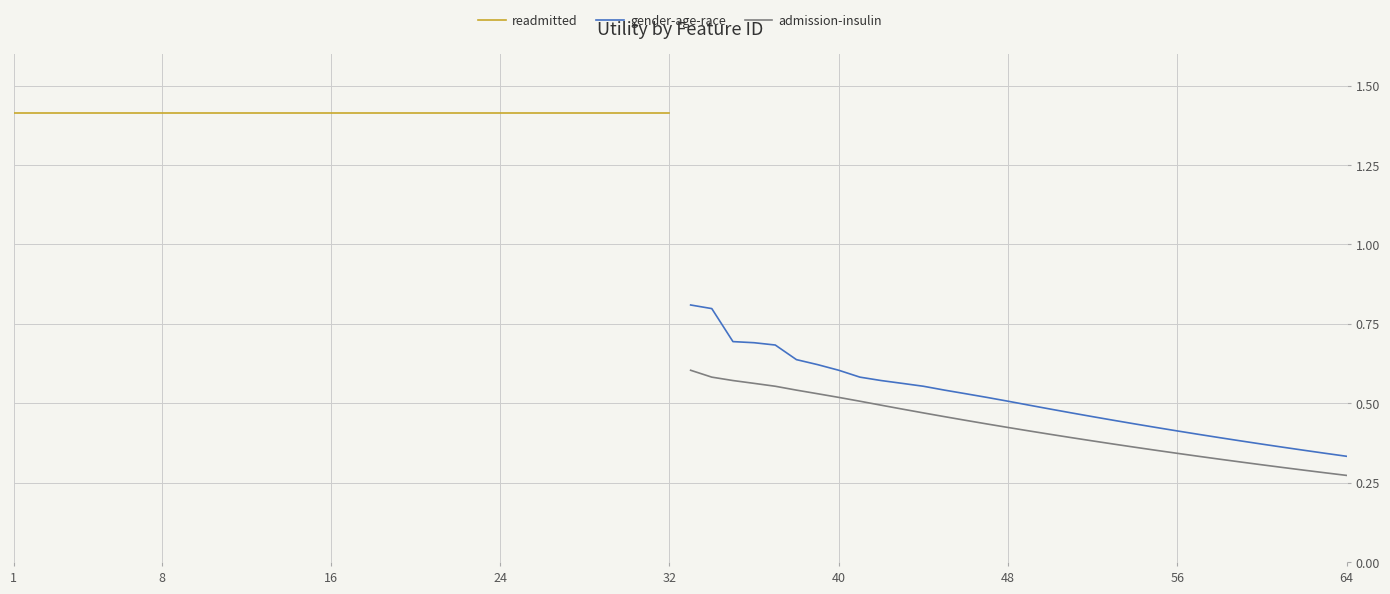

Rank the series by their maximum value, from highest to lowest.

readmitted, gender-age-race, admission-insulin